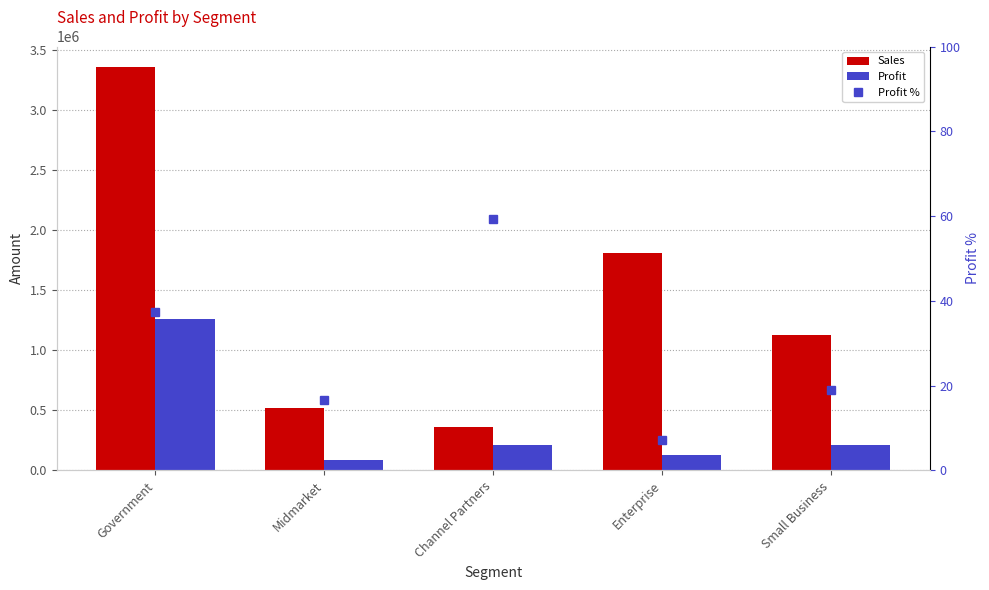

What is the difference between the maximum and second lowest values in the Sales series?

2837531.0